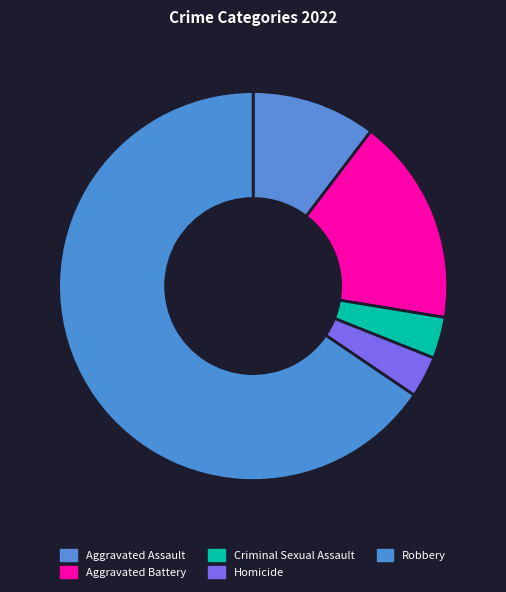

Count the number of slices in the pie.

5